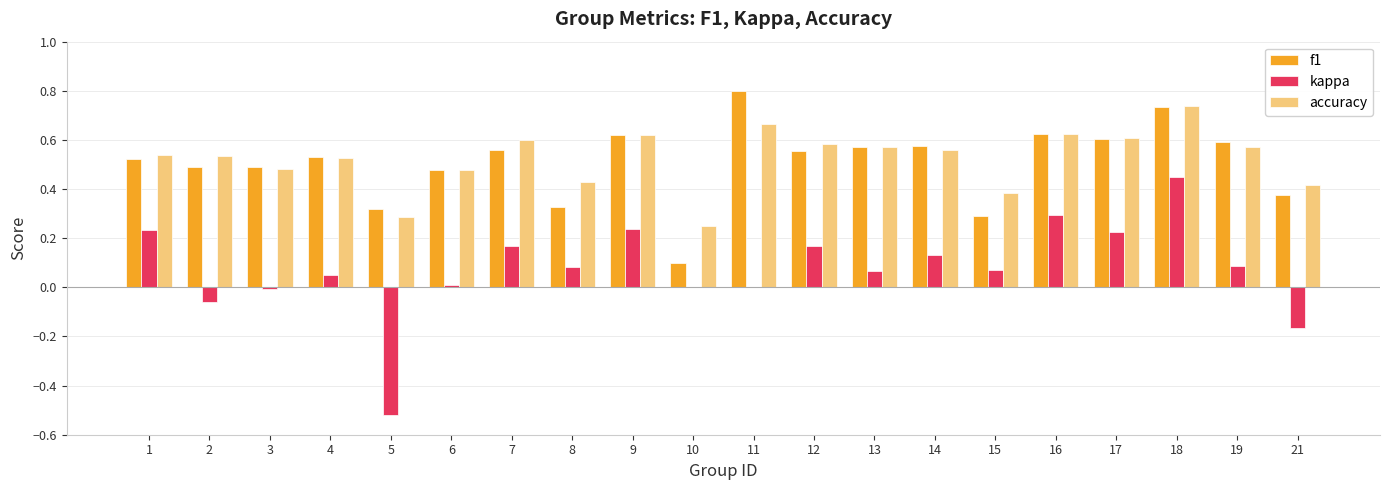

What value does the f1 series have at 11?

0.8